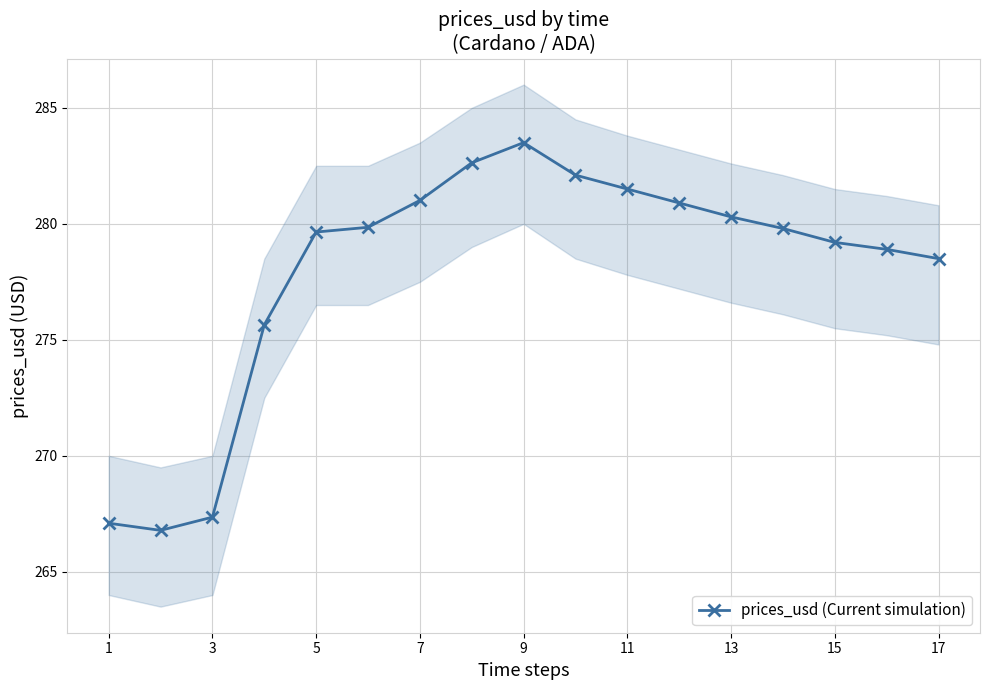

The value of prices_usd (Current simulation) at 7 is 463.2. True or false?

False